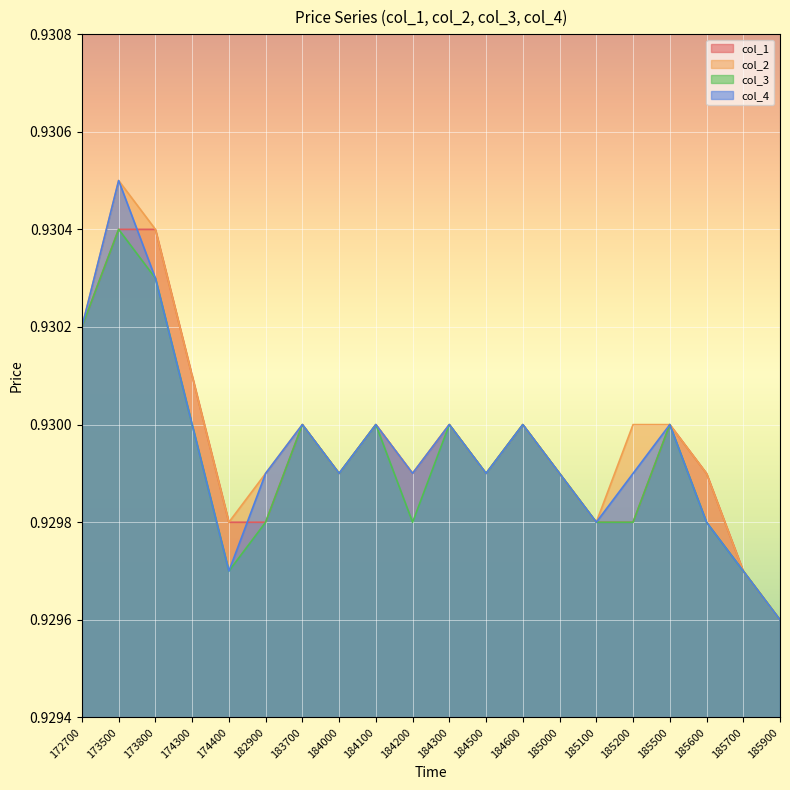

True or false: col_4 and col_2 cross at least once.

False